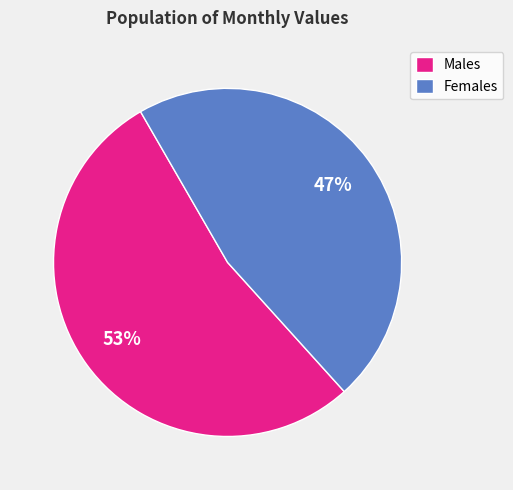

Approximately how many times larger is the value at Females compared to Males?

0.9